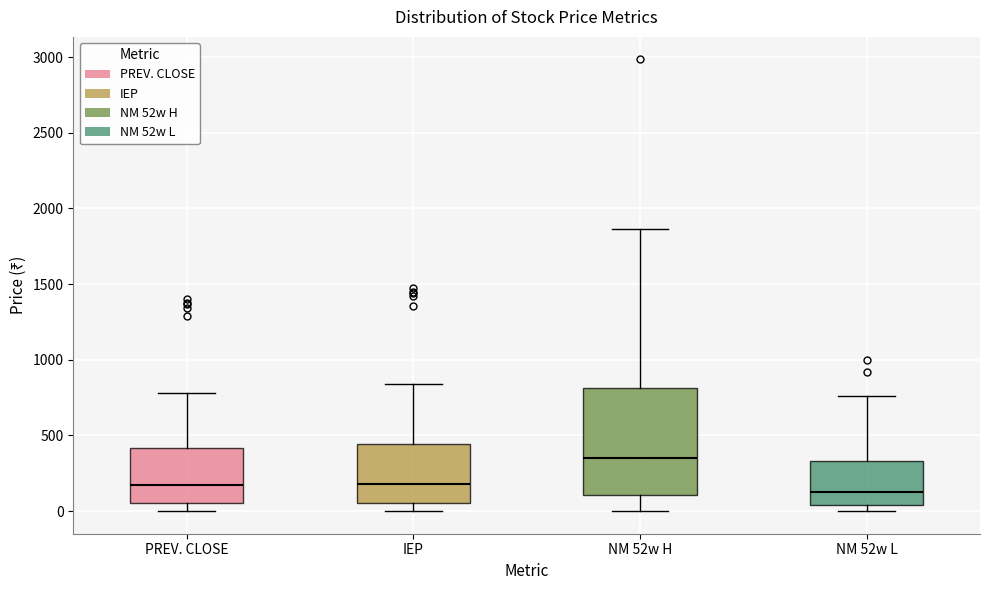

Where does the median line of the box for PREV. CLOSE sit on the y-axis? The values are not printed on the chart, so give them approximately, as read against the axis.

150